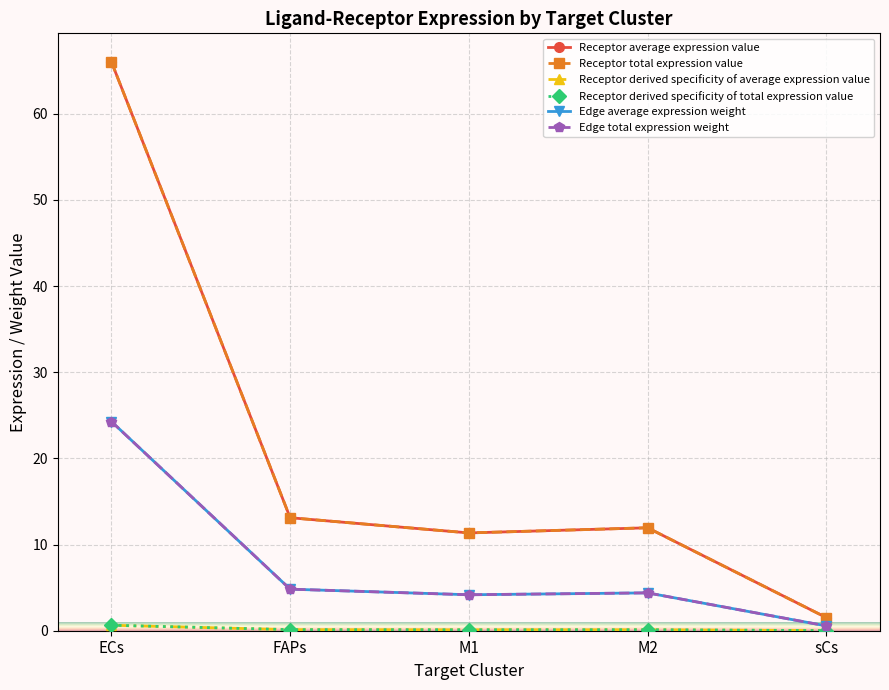

Is this an area chart (filled region under the line)?

No